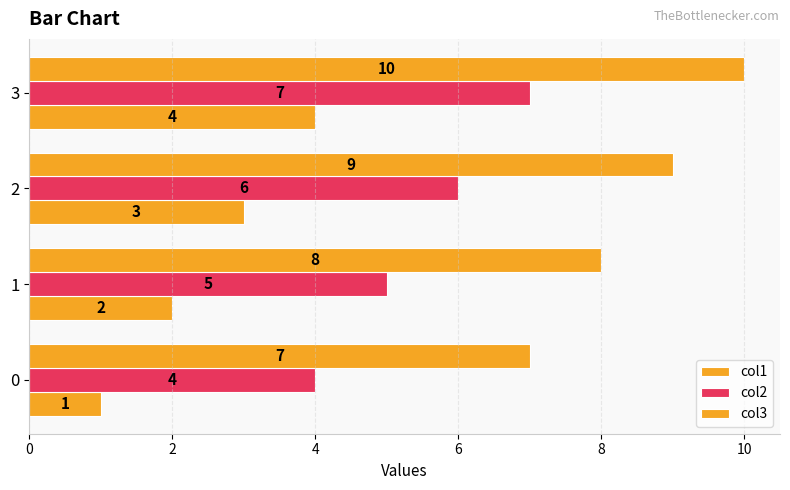

How many series are shown in this chart?

3